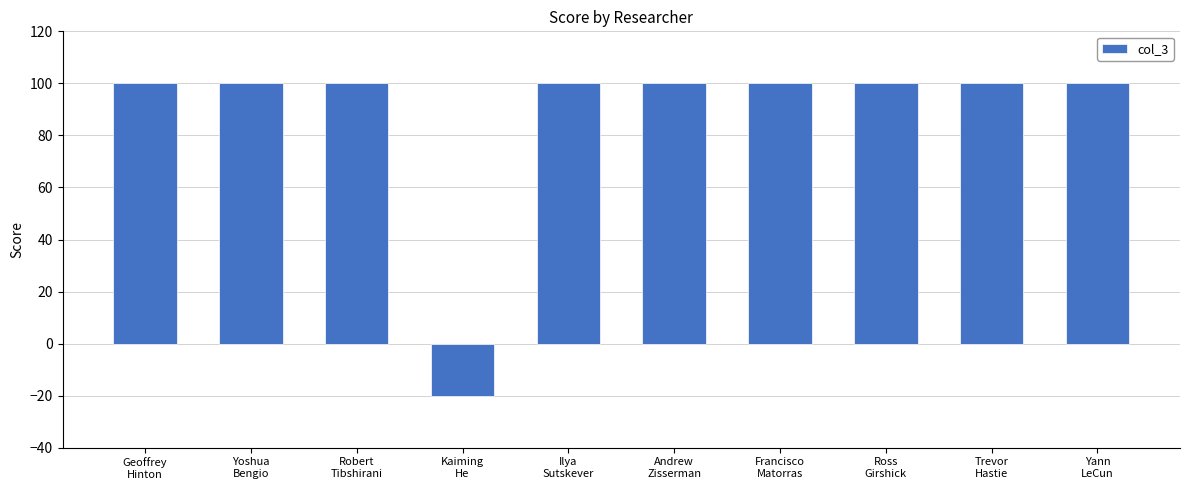

What is the greatest value displayed?

100